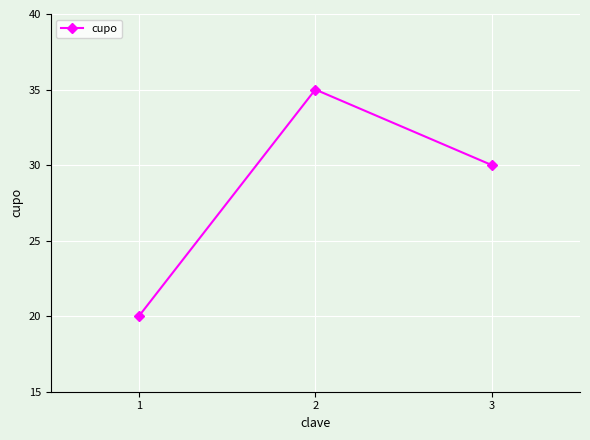

Rank the categories by value from highest to lowest.

2, 3, 1